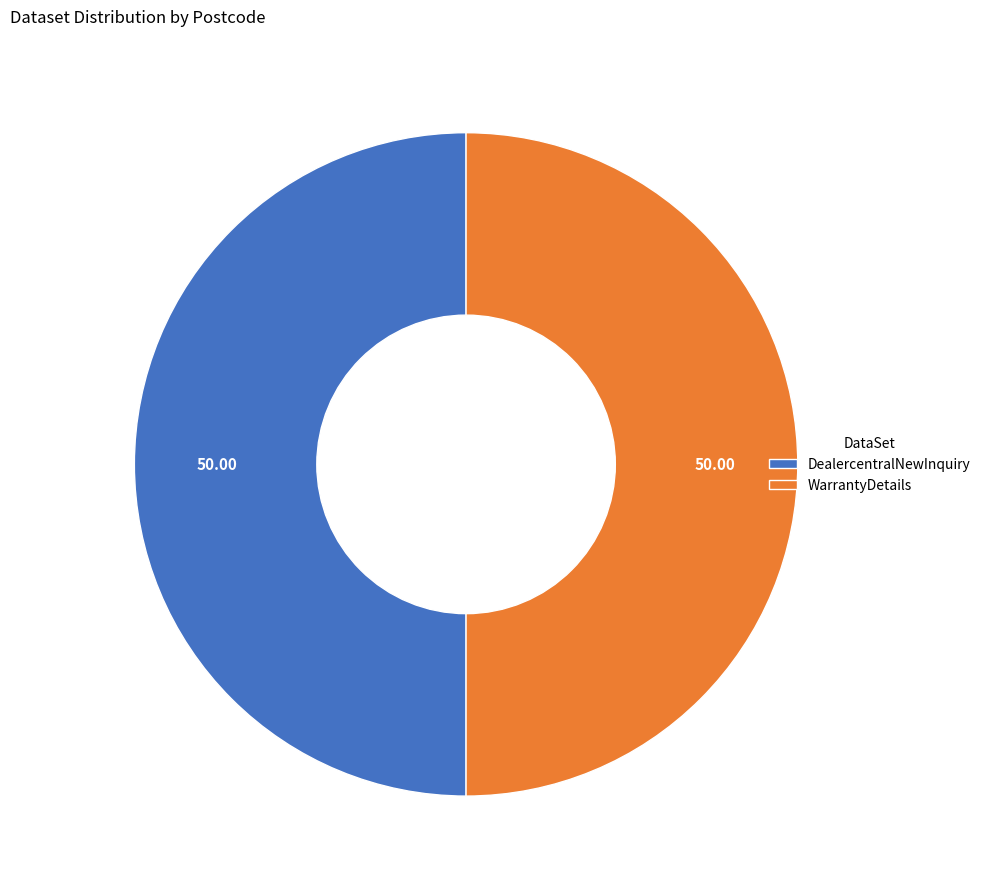

Is the sum of DealercentralNewInquiry and WarrantyDetails greater than half?

Yes